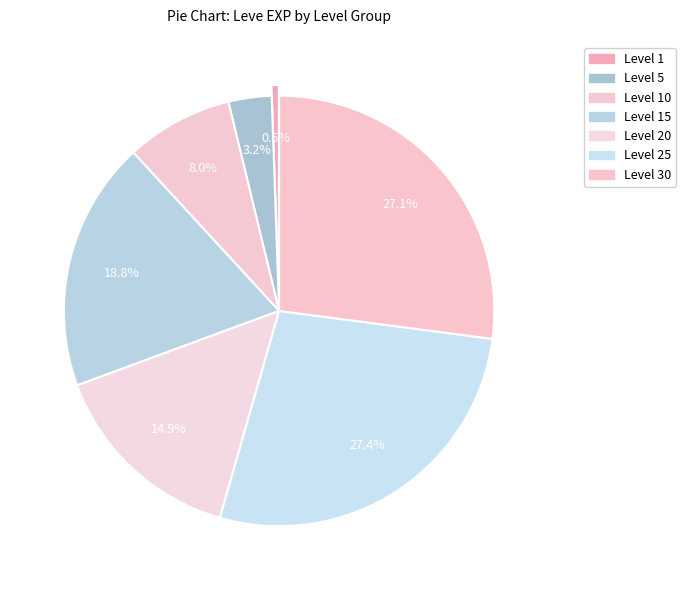

How many slices are in this pie chart?

7